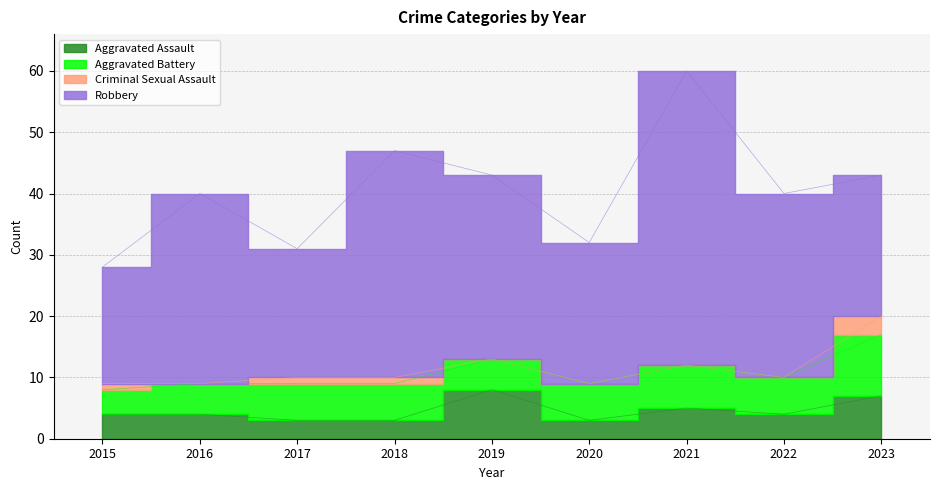

What are all the series names shown in the legend?

Aggravated Assault, Aggravated Battery, Criminal Sexual Assault, Robbery